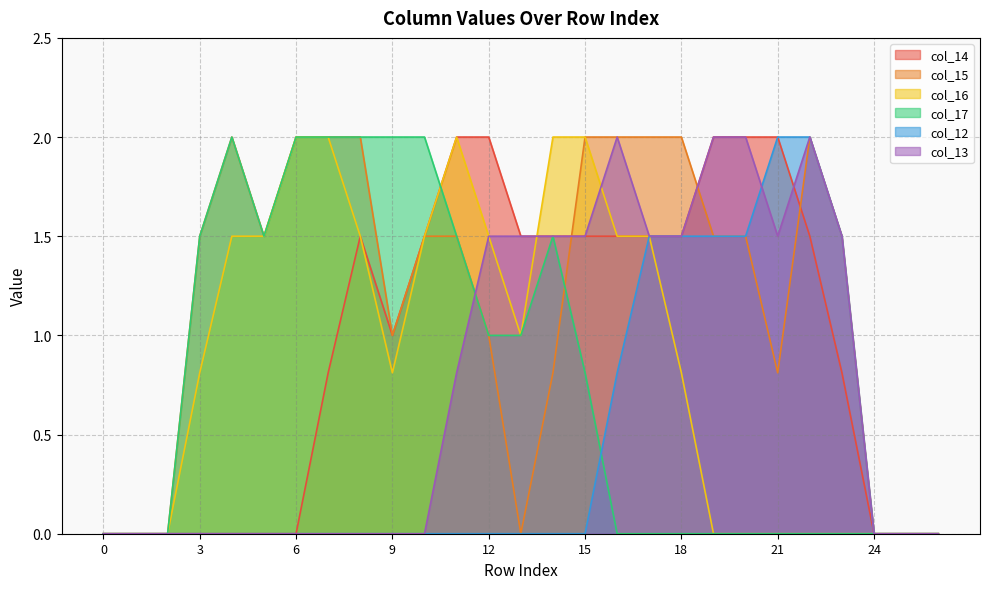

How many data points does each series have?

27